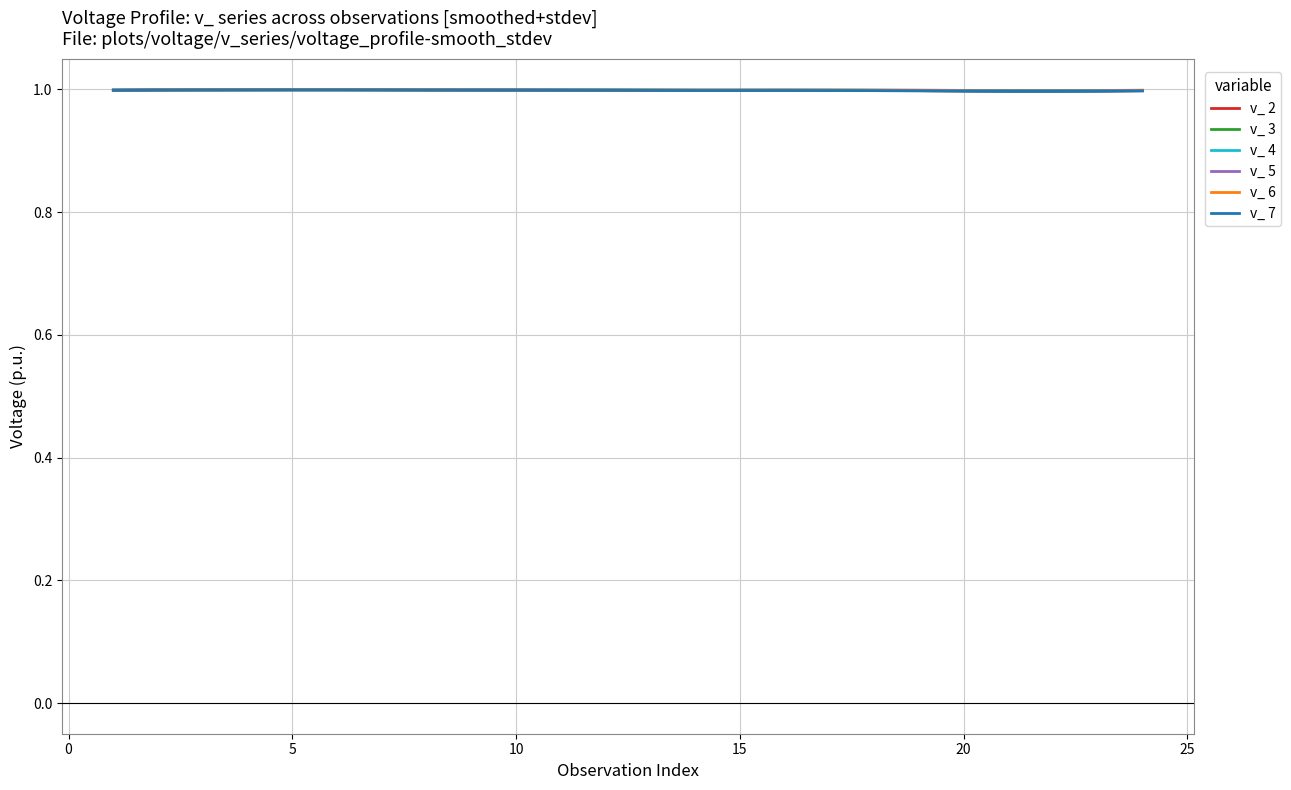

What is the highest value of the v_ 6 series?

1.0